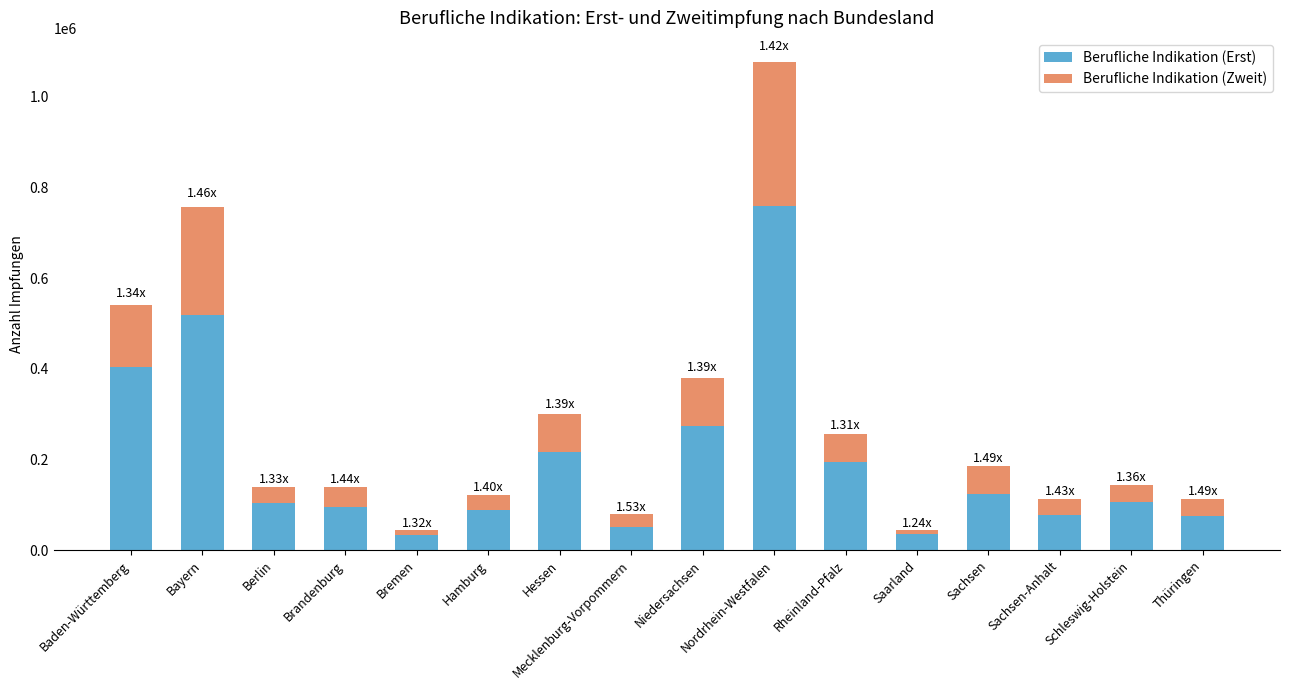

At which category is the sum across all series the highest?

Nordrhein-Westfalen